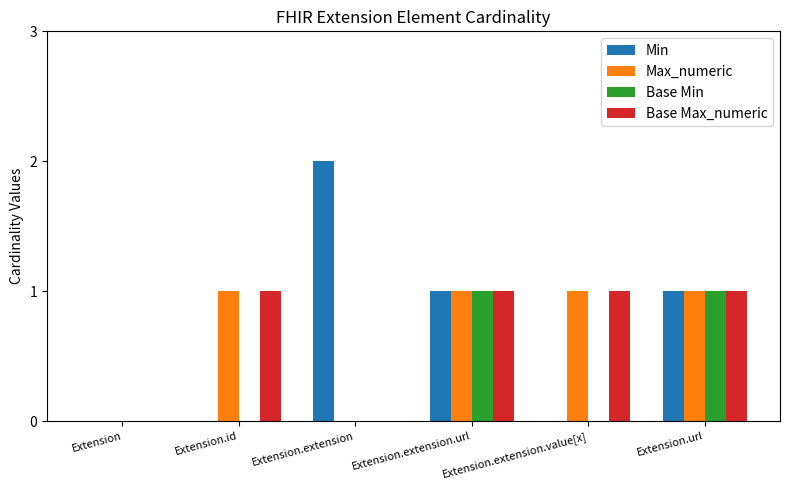

Is it true that Min equals 2 at Extension.url?

False